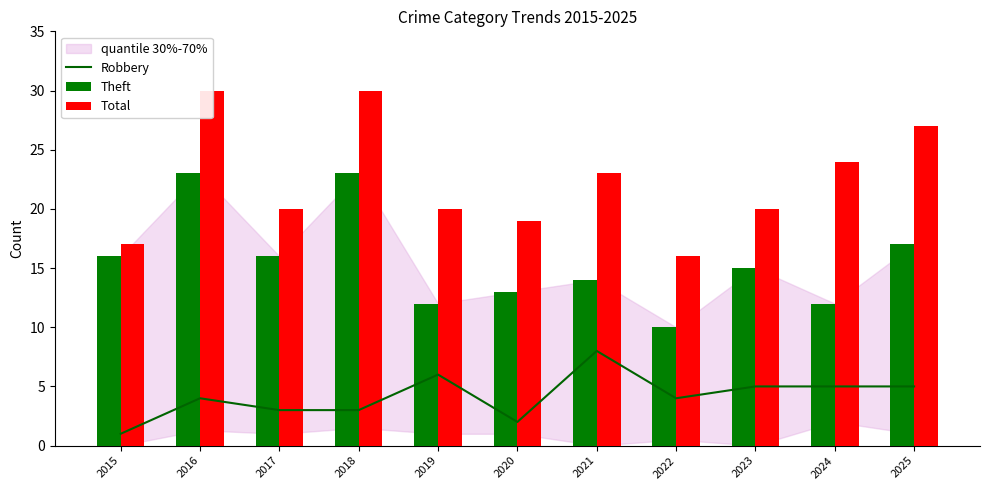

Between 2016 and 2022, which series saw the biggest shift?

Total